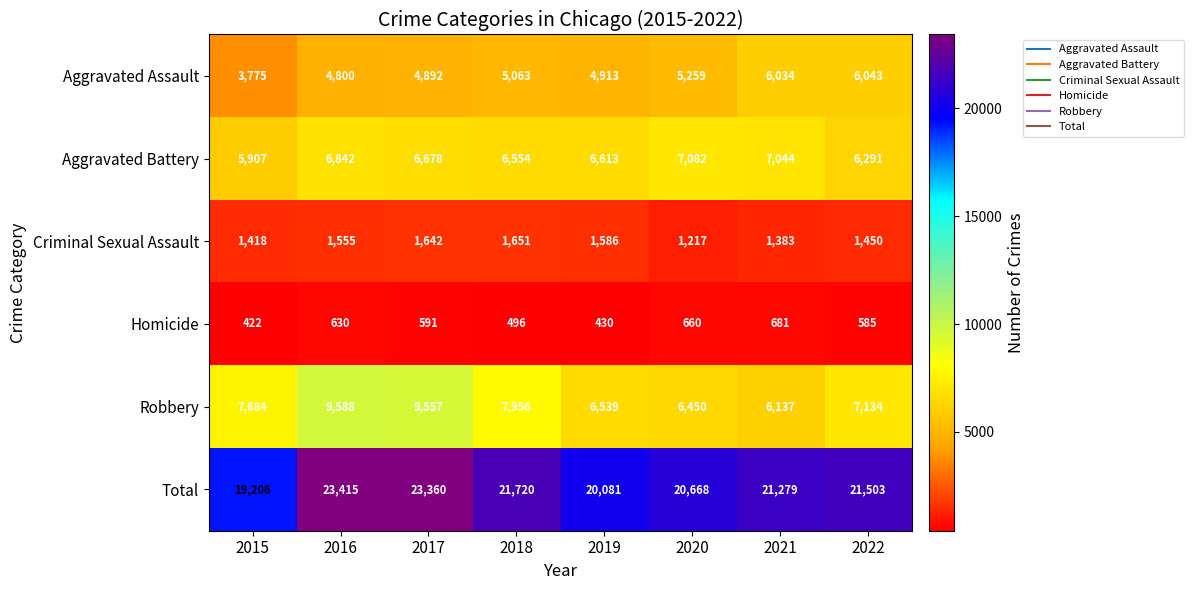

Which category has the lowest value across all series?

2015